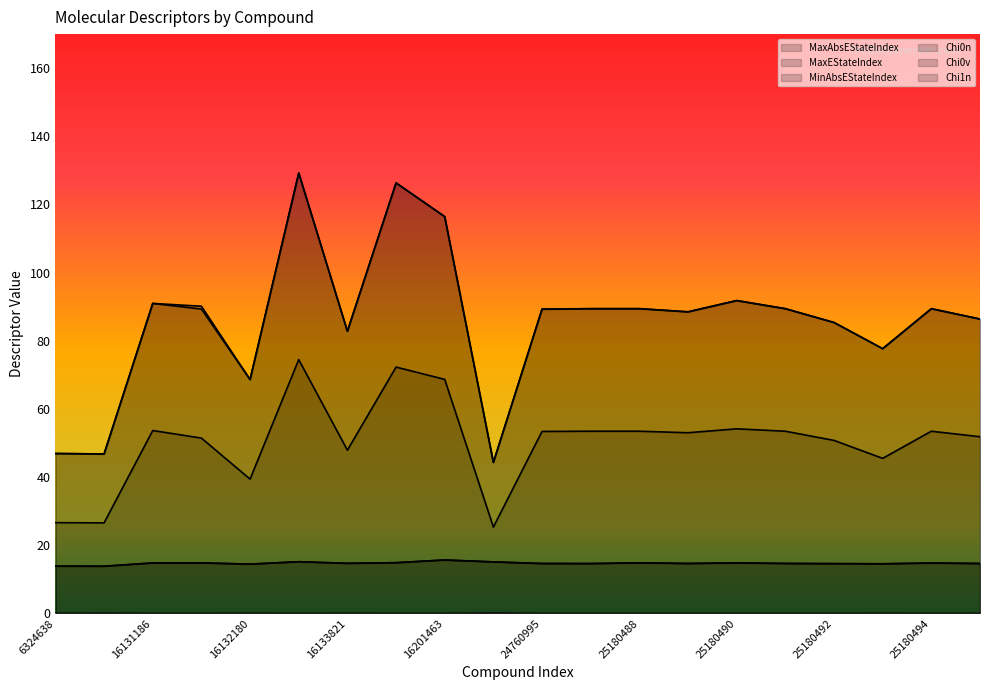

At which category does MaxEStateIndex reach its first local peak?

16132126